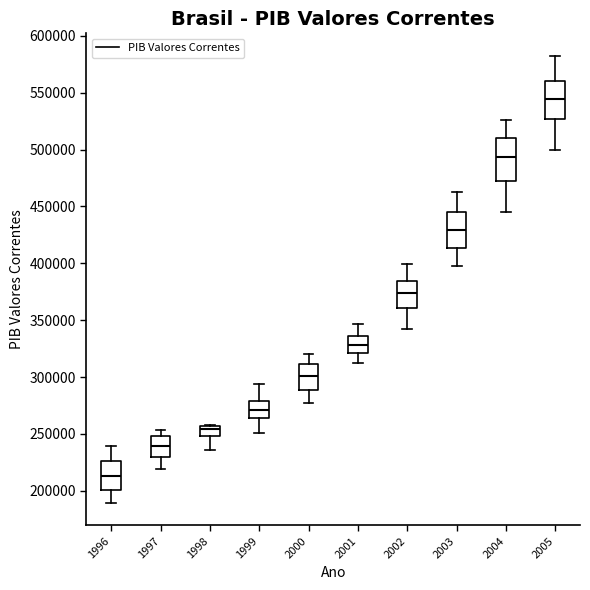

Reading left to right, read every box against the y-axis: the position of its median line, the range the box covers, and the ends of its whiskers. The values are not printed on the chart, so give them approximately, as read against the axis.

1996: median 215000, box 200000 to 225000, whiskers 190000 to 240000
1997: median 240000, box 230000 to 250000, whiskers 220000 to 255000
1998: median 255000 (just below the box's upper edge), box 250000 to 255000, whiskers 235000 to 260000
1999: median 270000, box 265000 to 280000, whiskers 250000 to 295000
2000: median 300000, box 290000 to 310000, whiskers 275000 to 320000
2001: median 330000, box 320000 to 335000, whiskers 310000 to 345000
2002: median 375000, box 360000 to 385000, whiskers 340000 to 400000
2003: median 430000, box 415000 to 445000, whiskers 395000 to 460000
2004: median 495000, box 475000 to 510000, whiskers 445000 to 525000
2005: median 545000, box 525000 to 560000, whiskers 500000 to 580000